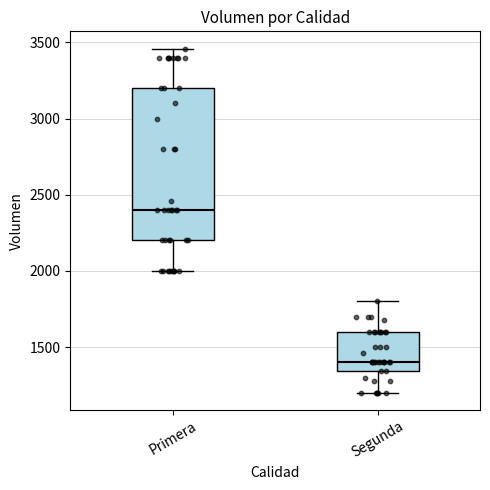

Which box has the highest median line?

Primera